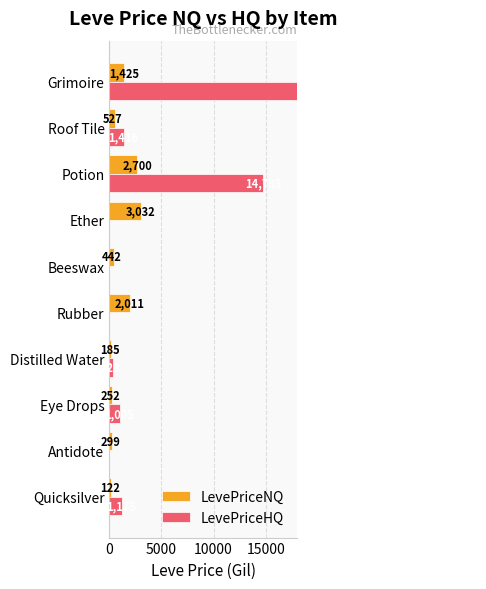

What is the difference between the maximum and minimum values in the LevePriceHQ series?

33490.8